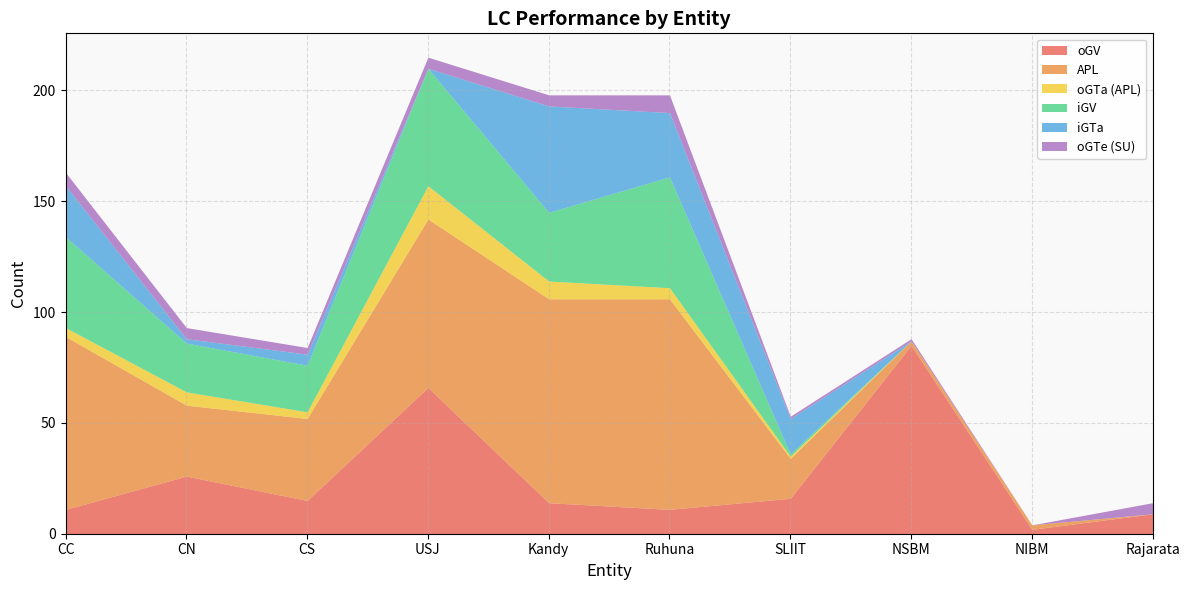

The APL series shows -38 at Rajarata. True or false?

False